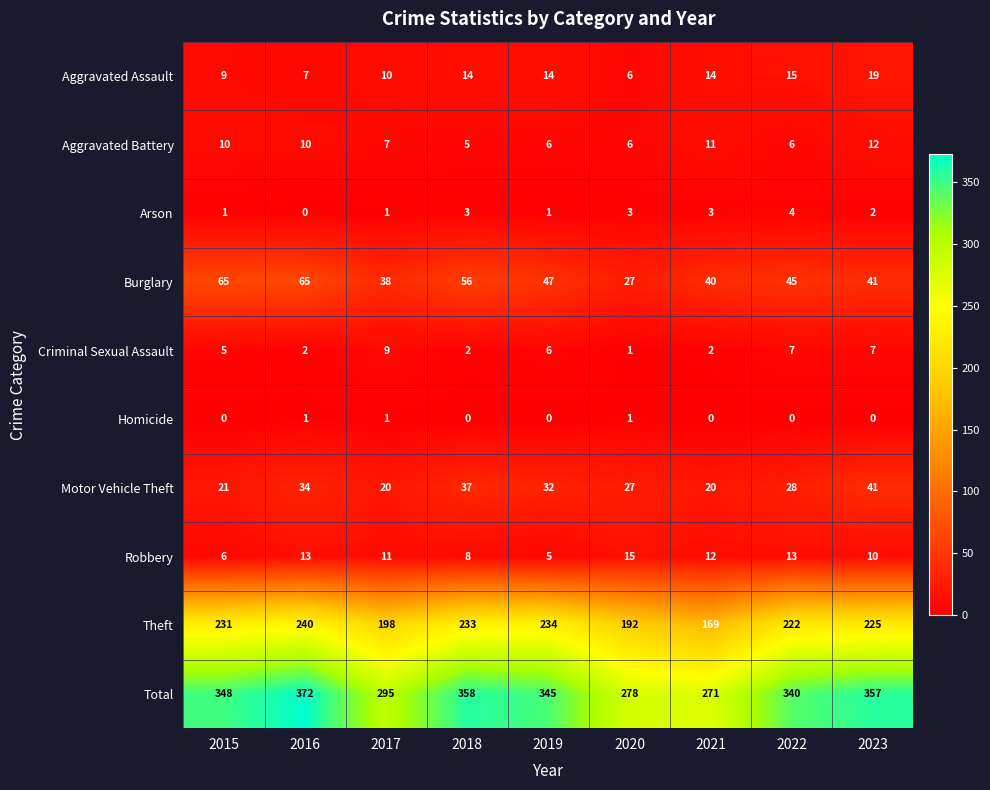

At how many categories does at least one series exceed 254?

9